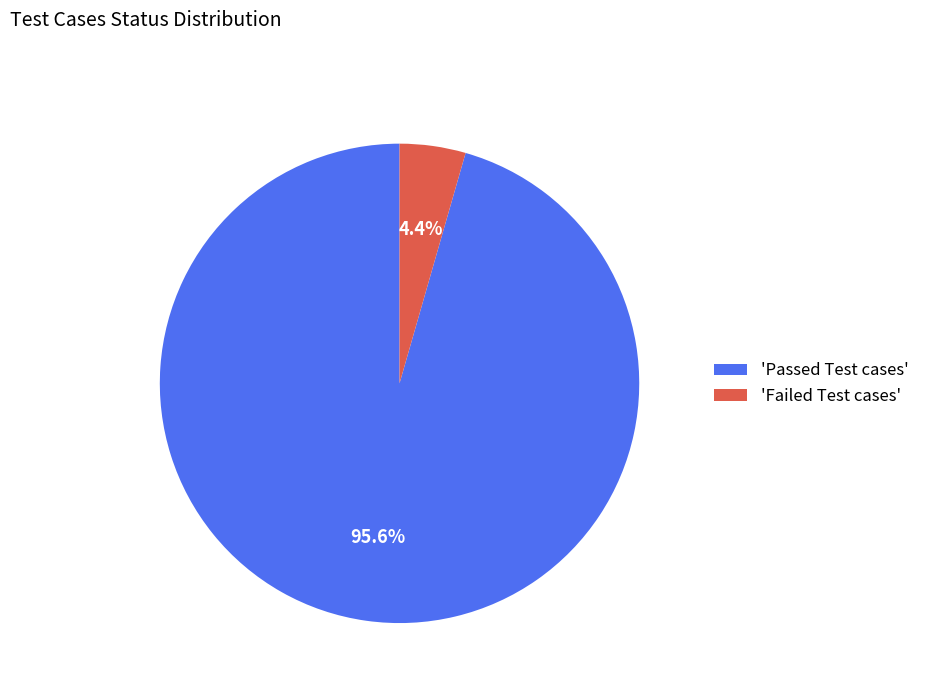

Does any single category account for the majority?

Yes